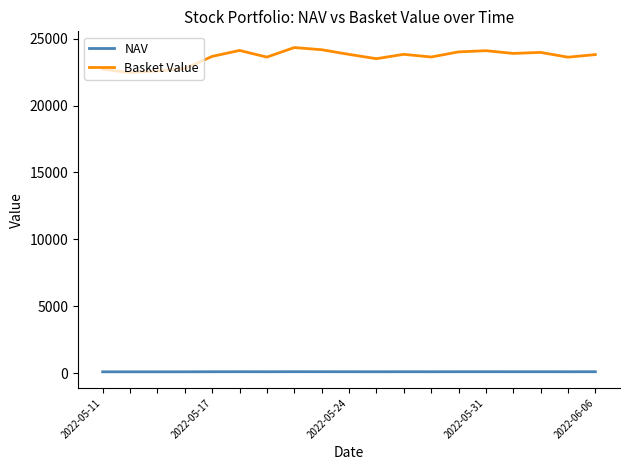

Which series has the largest total across all categories?

Basket Value